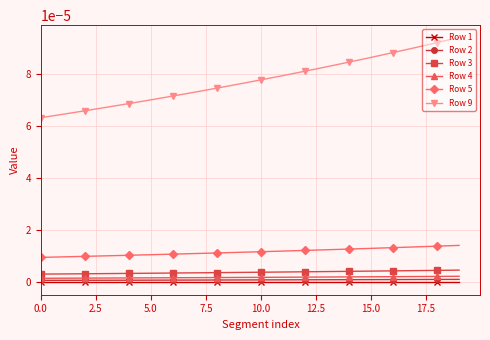

Which series has the widest spread of values?

Row 9